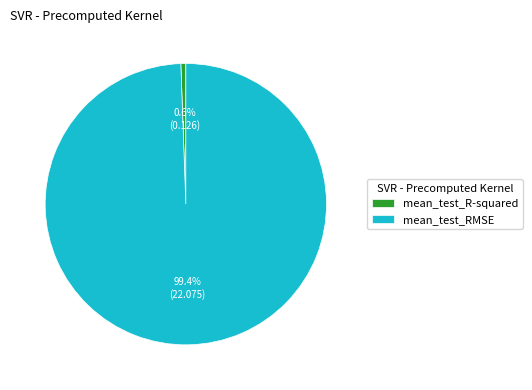

Count the number of slices in the pie.

2